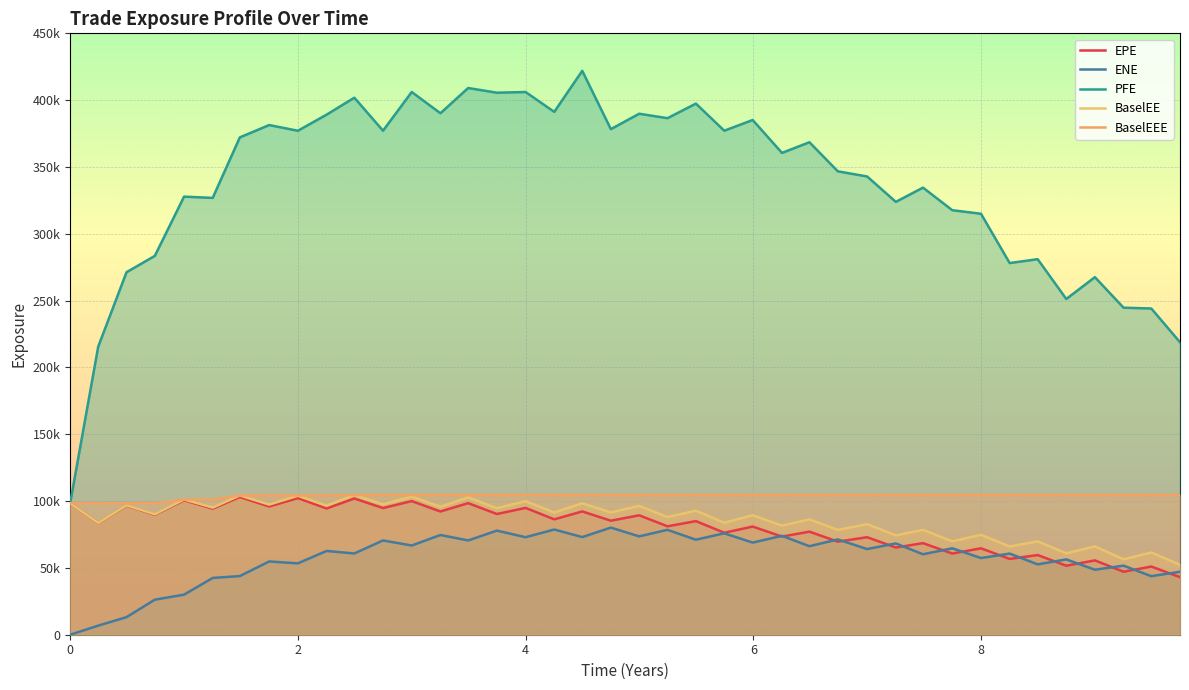

Count the number of categories in the chart.

40